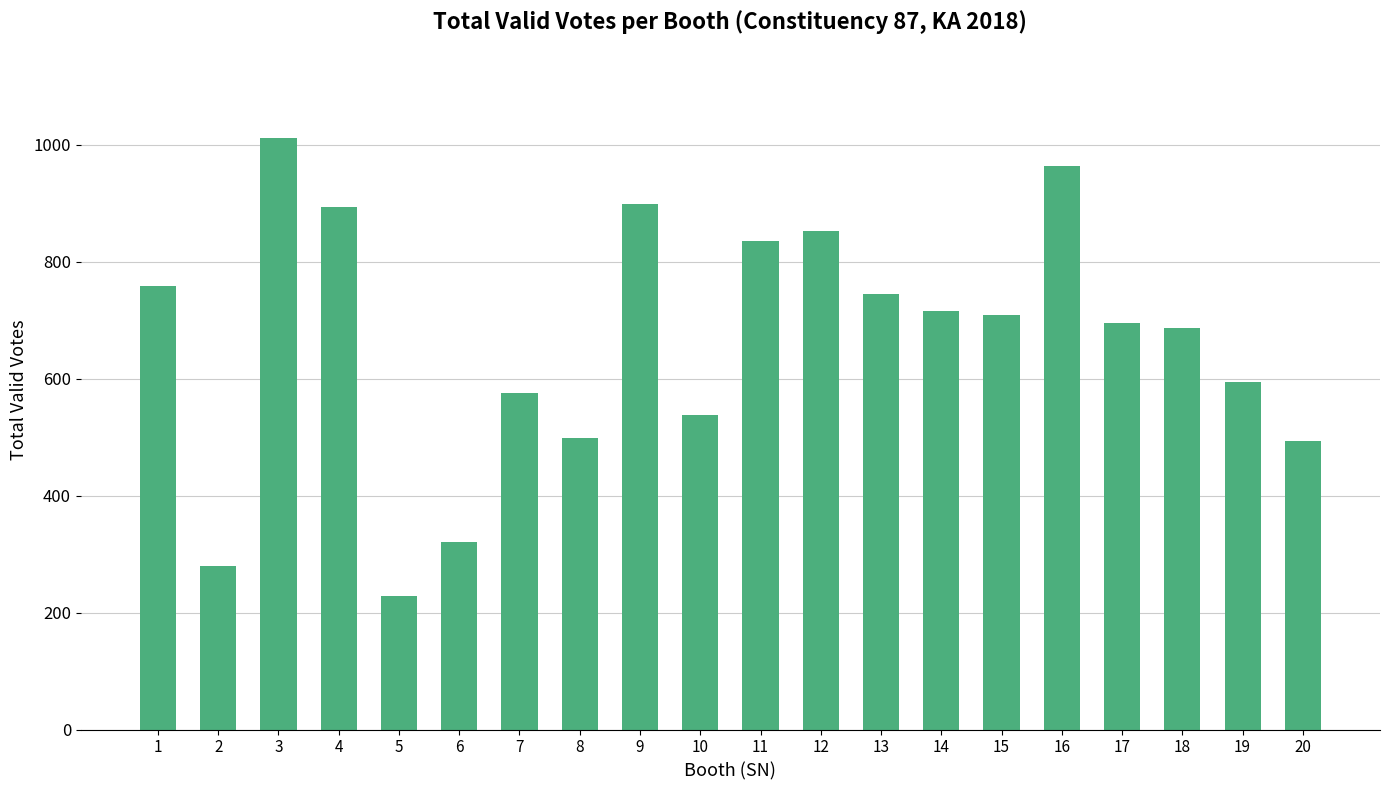

The value at 4 is 893. True or false?

True